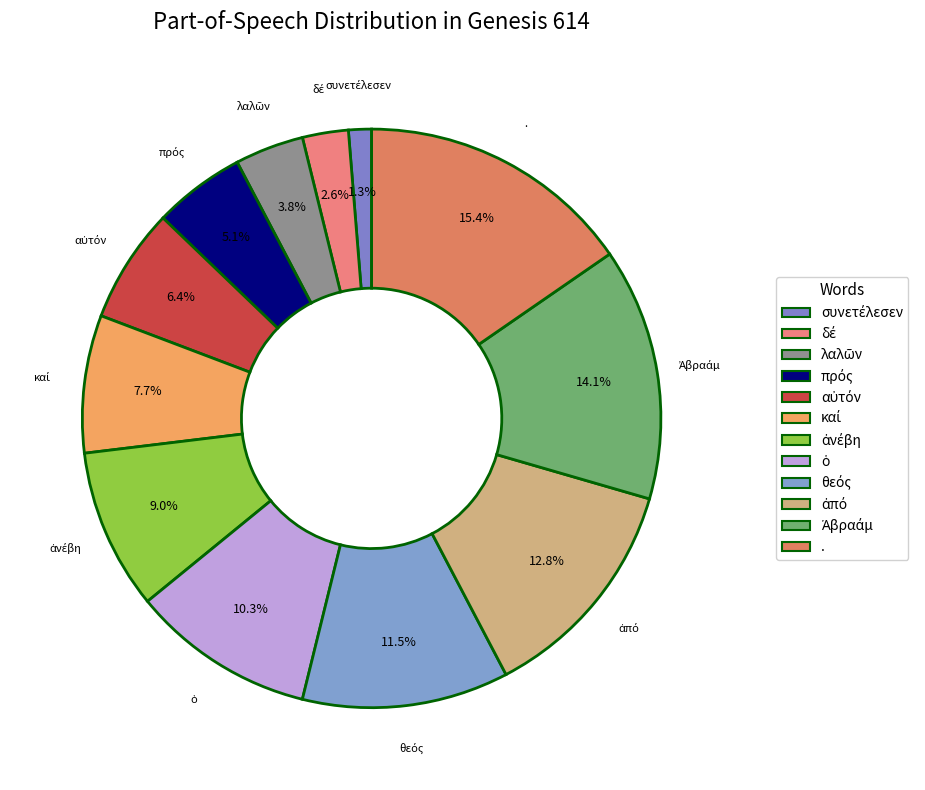

Does any single category account for the majority?

No